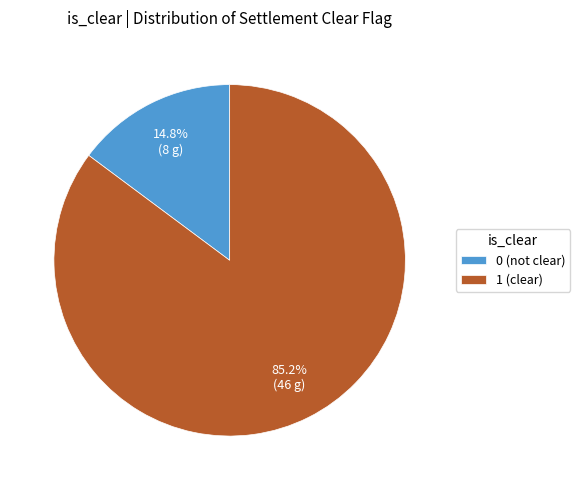

Do 1 and 0 together represent more than half of the pie?

Yes